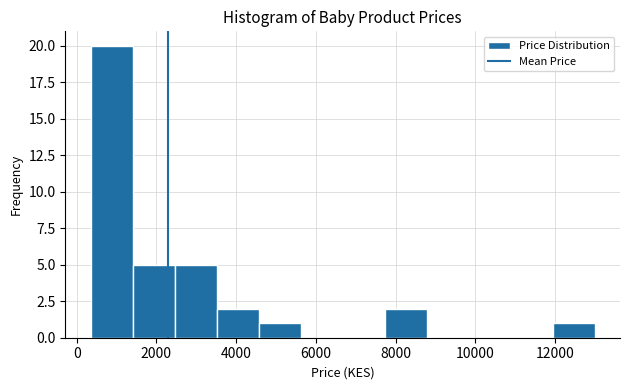

Reading left to right, transcribe this chart: for each bar, give the range it covers on the x-axis and its height. Neither the bar edges nor the heights are printed on the chart, so give them approximately, as read against the axes.

400 to 1400: 20
1400 to 2400: 5
2400 to 3600: 5
3600 to 4600: 2
4600 to 5600: 1
5600 to 6600: 0
6600 to 7800: 0
7800 to 8800: 2
8800 to 9800: 0
9800 to 10800: 0
10800 to 12000: 0
12000 to 13000: 1